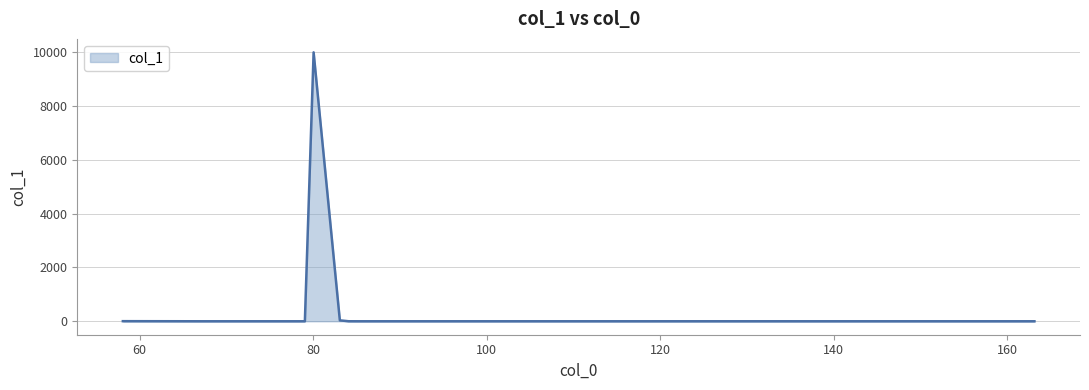

What is the greatest value displayed?

10000.0